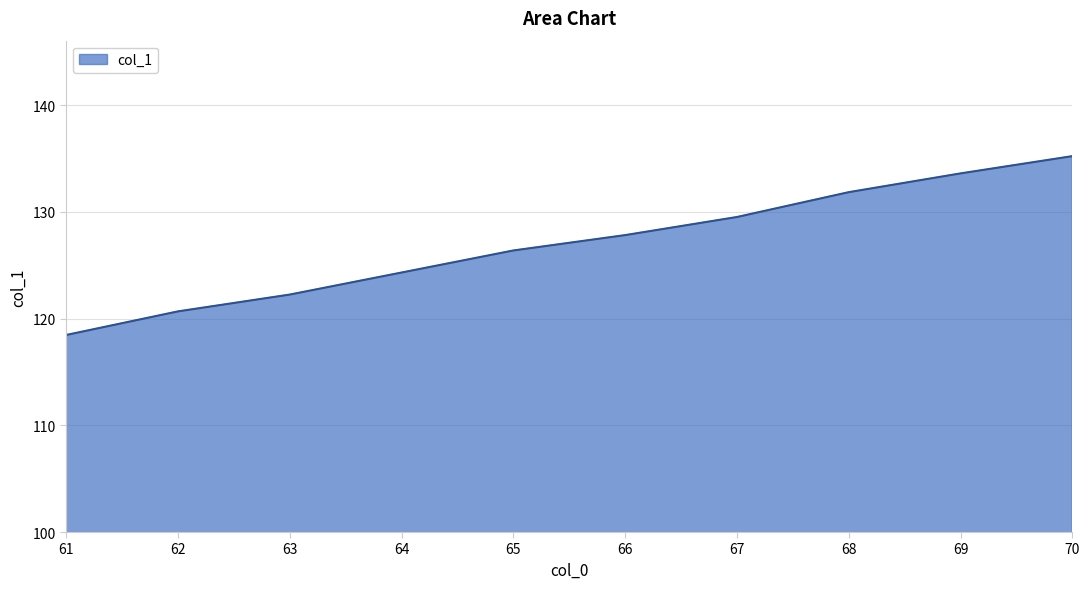

How many lines are shown in the chart?

1